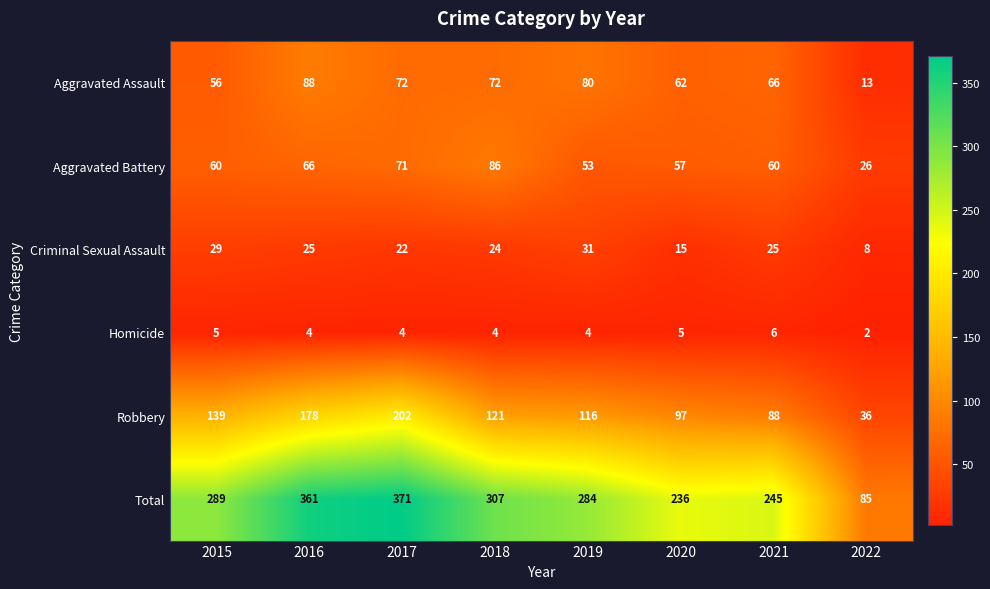

Which series changed the most between 2015 and 2022?

Total